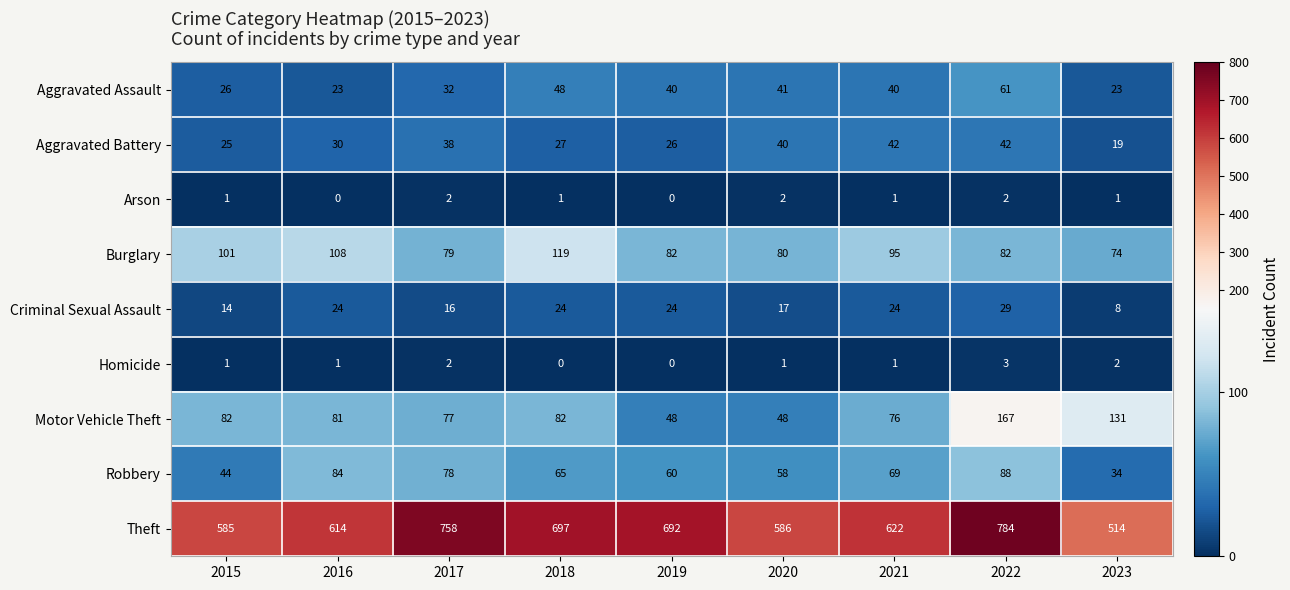

At which label does Theft first exceed 622?

2017